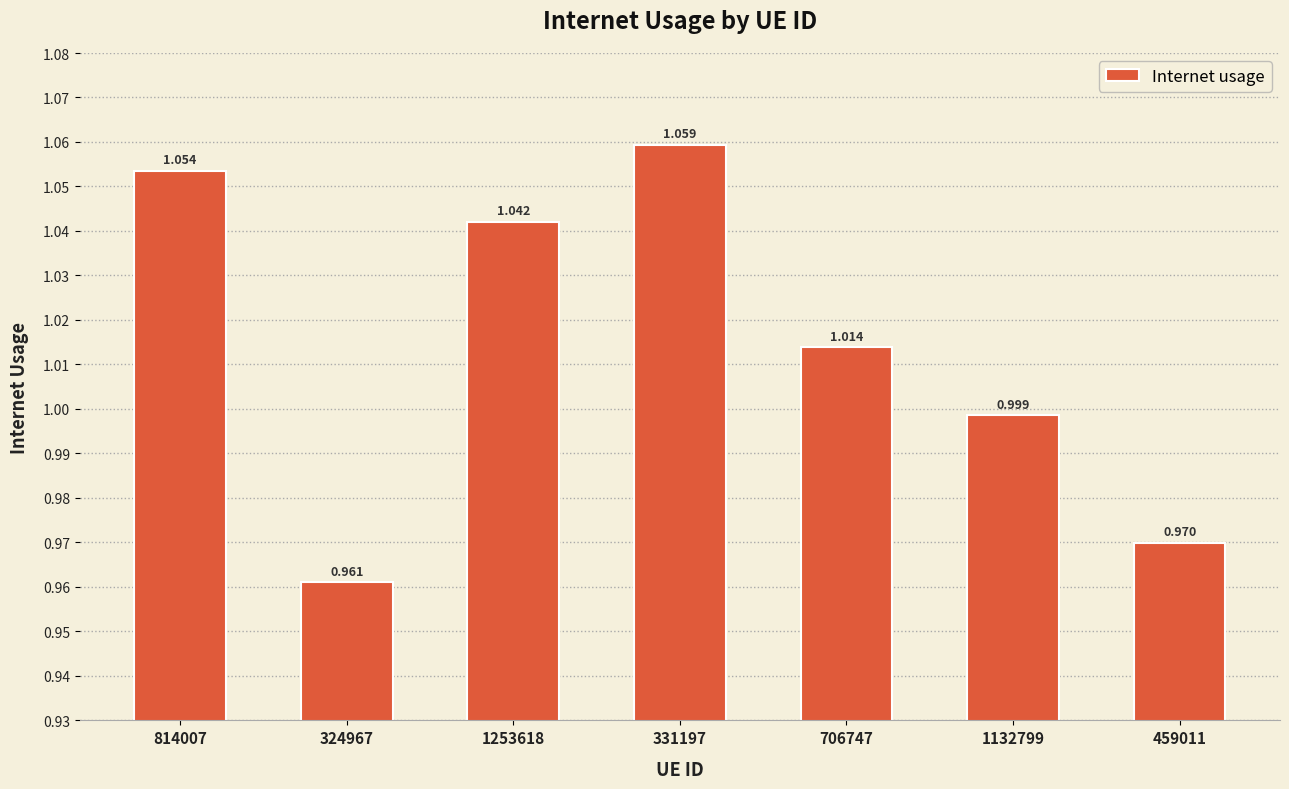

How many bars are there in total?

7